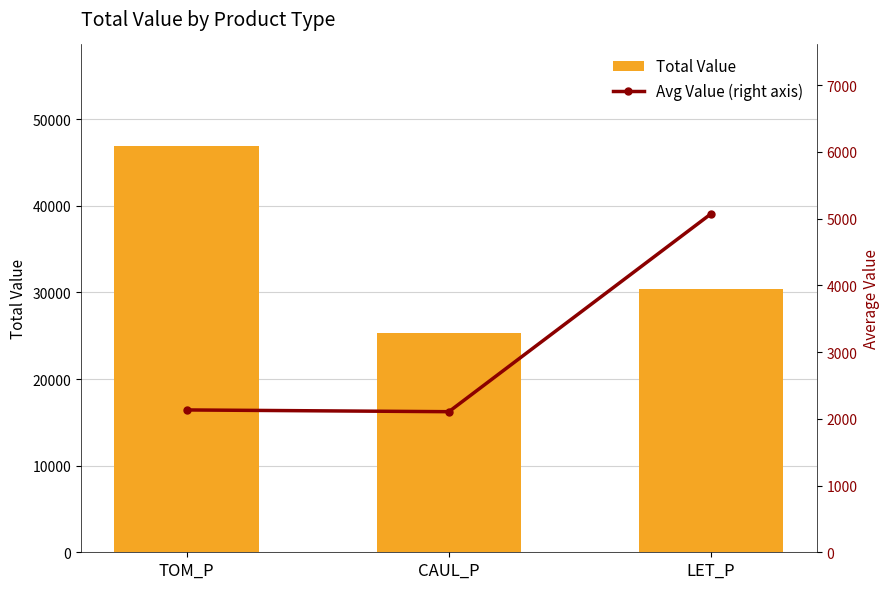

List the series in order of their overall mean, highest first.

Total Value, Avg Value (right axis)